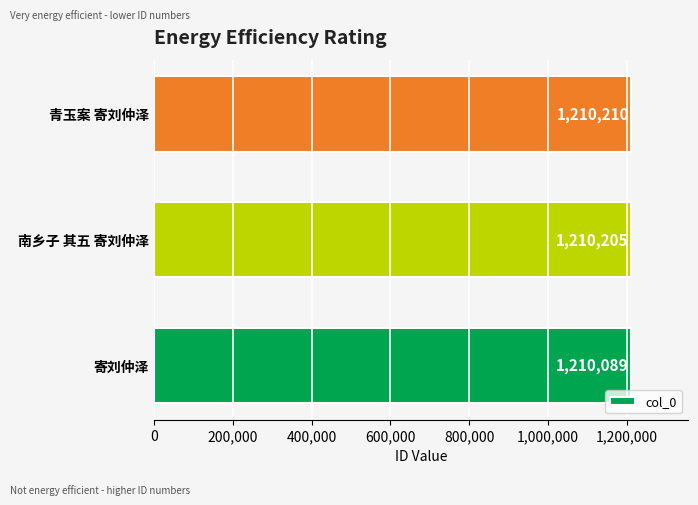

Rank the categories by value from highest to lowest.

青玉案 寄刘仲泽, 南乡子 其五 寄刘仲泽, 寄刘仲泽